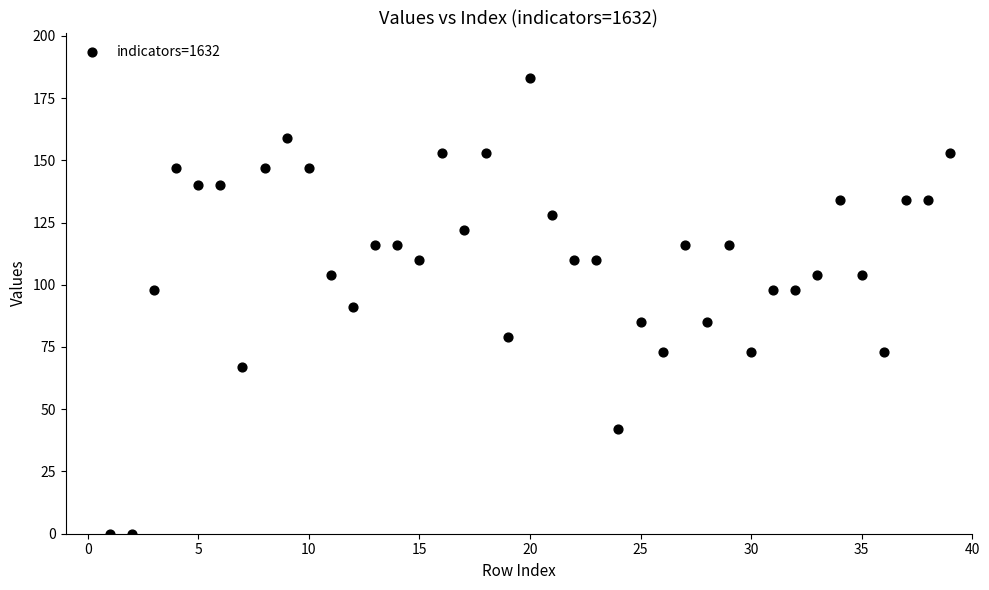

What is the range of Y values (max minus min)?

183